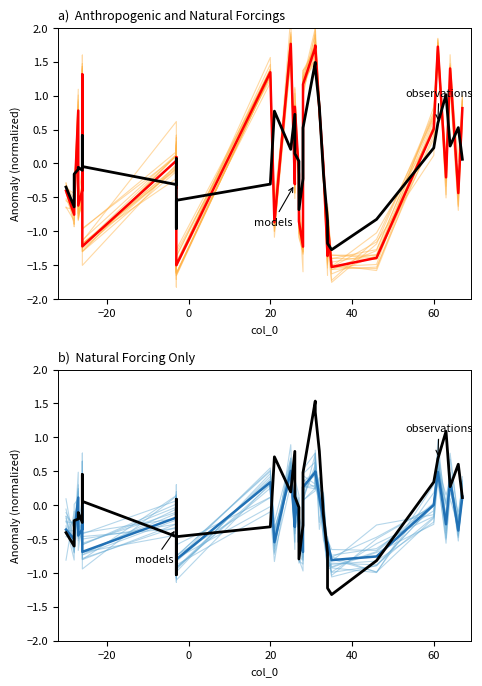

Reading right to left, list all the values displayed in this chart.

models: 0.4	-0.2	0.7	-0.5	0.3	-0.2	-0.8	-0.9	-0.9	-0.5	-0.0	-0.4	0.8	0.4	0.3	-0.8	-0.6	-0.3	0.0	-0.4	0.5	-0.5	0.3	-0.8	-0.8	0.3	-0.5	-0.2	0.0	0.1	-0.1	-0.7	0.3	-0.5	-0.4	-0.5	-0.2	-0.5	-0.2	-0.4
models (mean): 0.1	-0.4	0.4	-0.3	0.5	0.0	-0.8	-0.8	-0.5	-0.7	-0.2	0.1	0.5	0.5	0.3	-0.7	-0.5	-0.3	0.1	-0.3	0.5	-0.5	0.3	-0.8	-0.8	-0.2	-0.3	-0.2	-0.2	-0.2	-0.2	-0.7	0.3	-0.0	-0.4	-0.4	0.1	-0.4	-0.5	-0.4
observations: 0.1	0.6	0.3	1.1	0.7	0.3	-0.8	-1.3	-1.2	-0.7	-0.1	0.8	1.4	1.5	0.5	-0.3	-0.8	-0.0	0.1	0.8	0.2	0.7	-0.3	-0.5	-1.0	-0.5	-0.0	-0.2	0.1	0.1	-0.5	0.1	0.1	0.5	-0.3	-0.1	-0.2	-0.2	-0.6	-0.4